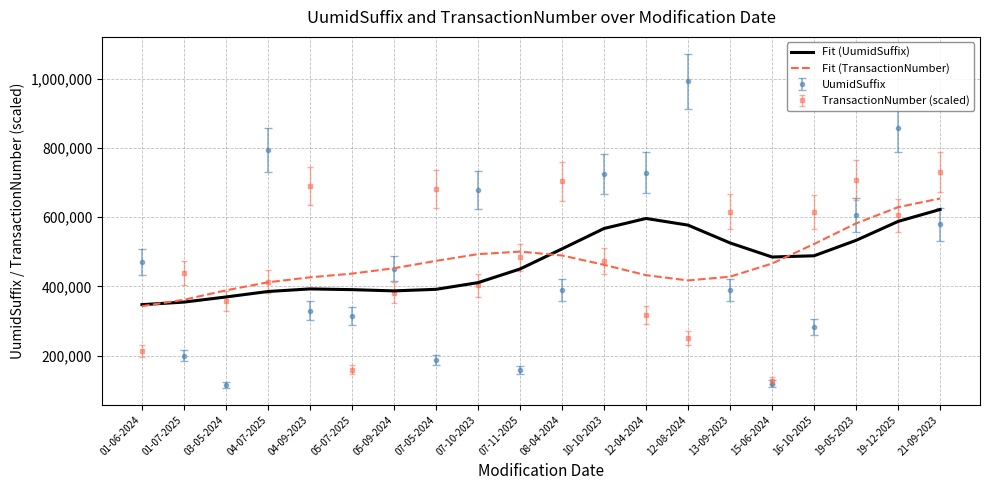

What is the minimum value for Fit (UumidSuffix)?

347284.0